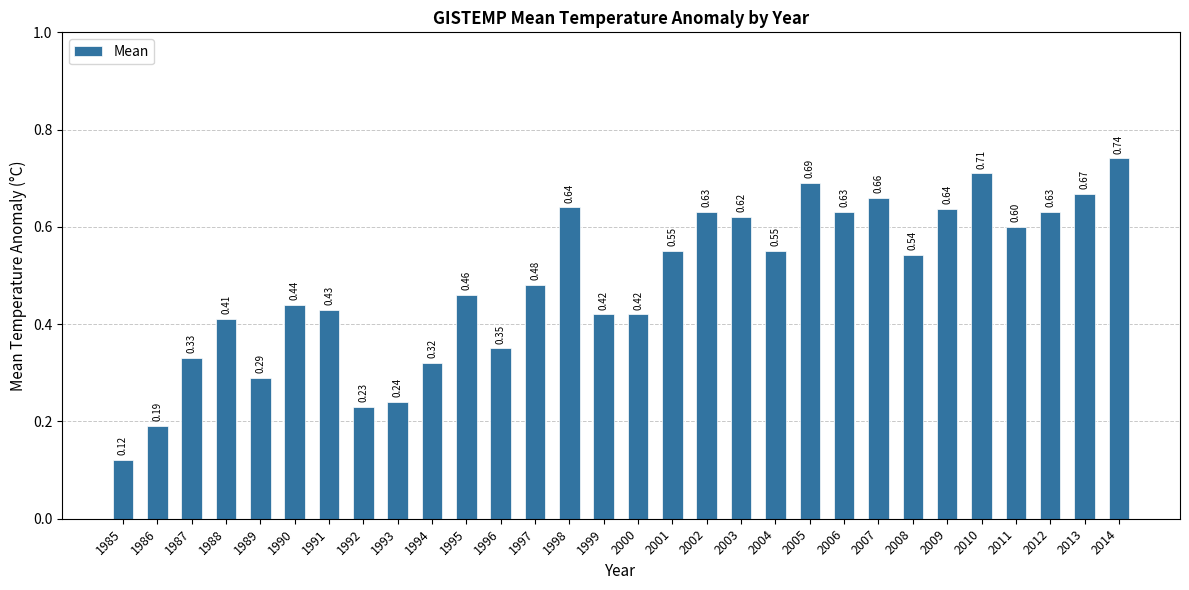

What is the sum of the values at 2013 and 2012?

1.3